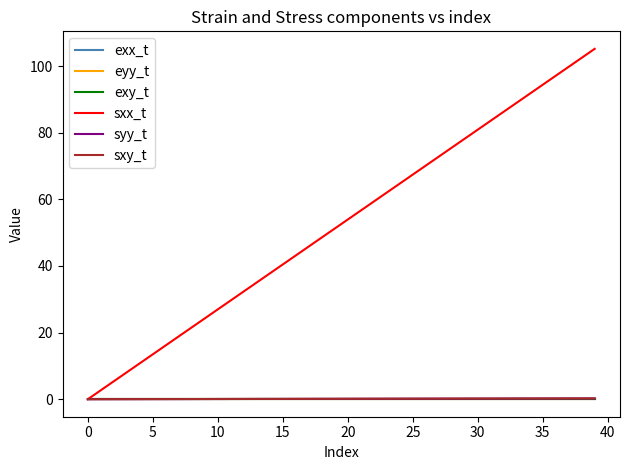

Does the chart have visible grid lines?

No